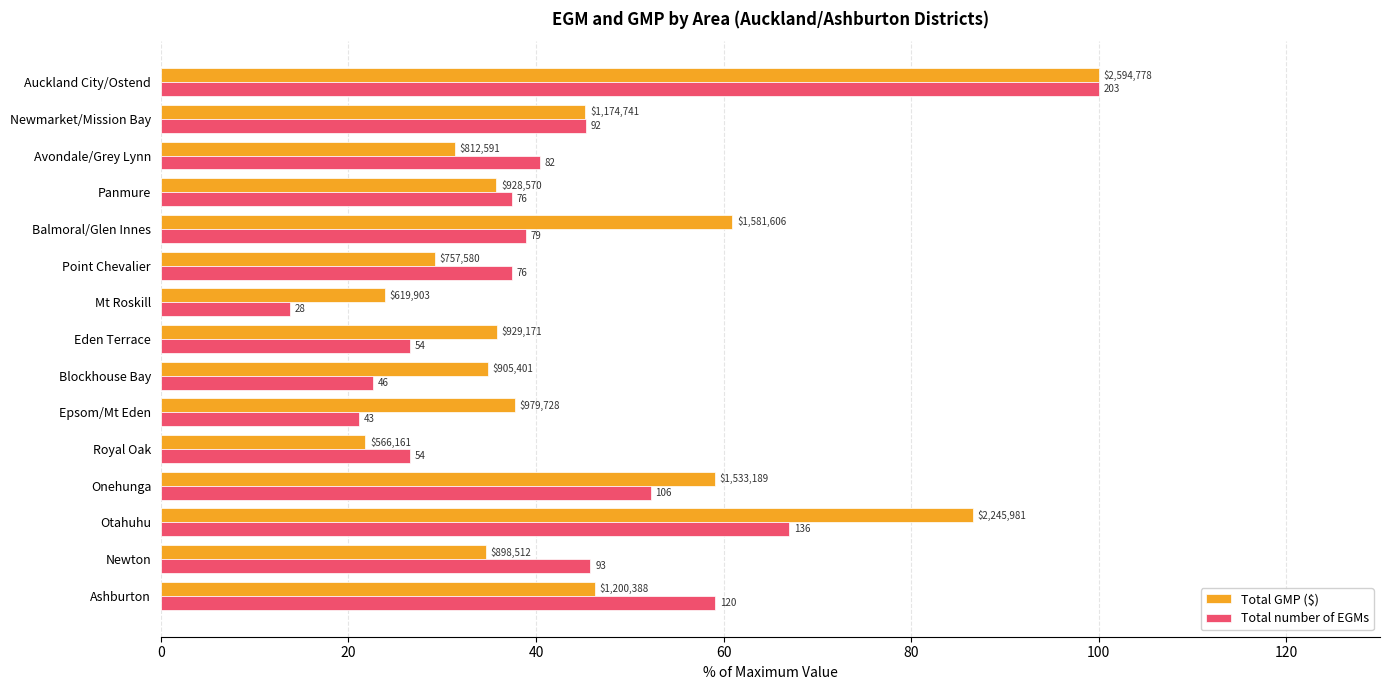

What are all the series names shown in the legend?

Total GMP ($), Total number of EGMs